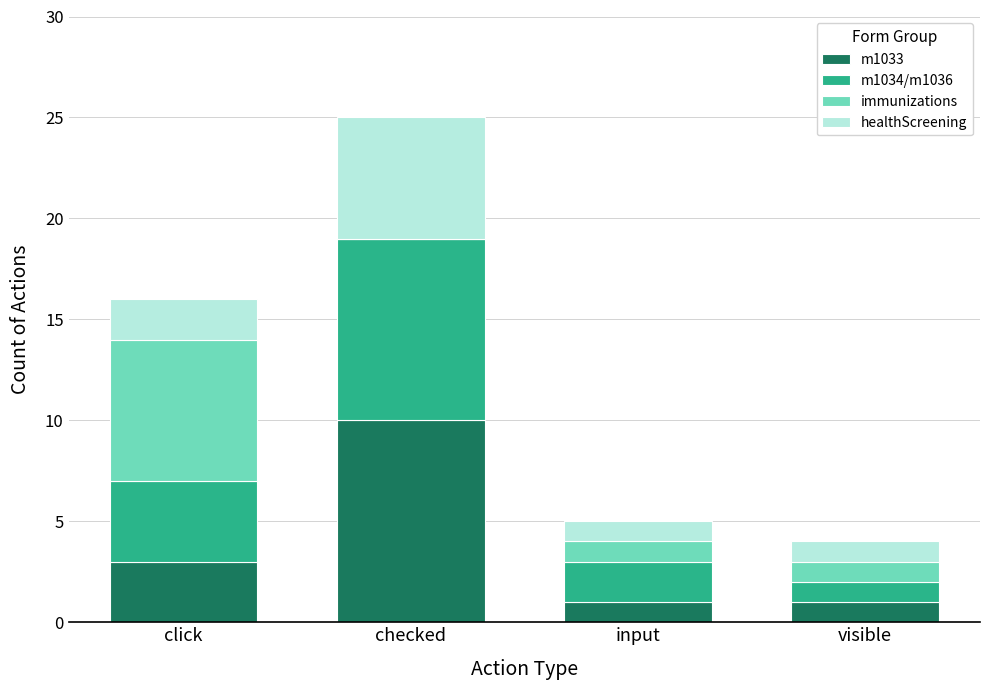

At which category is the sum across all series the highest?

checked